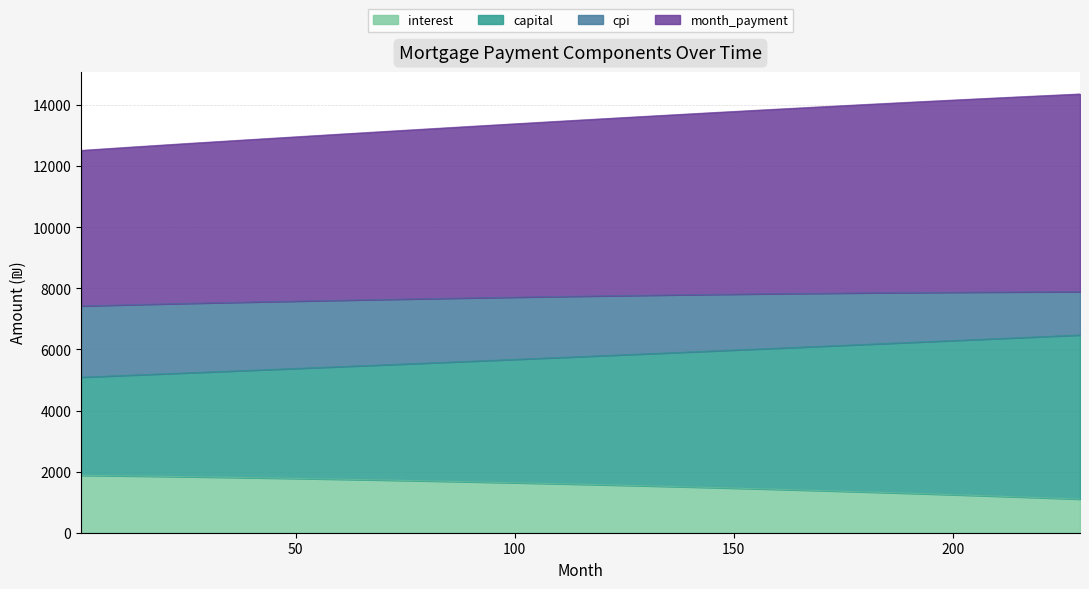

True or false: interest and capital intersect in this chart.

False